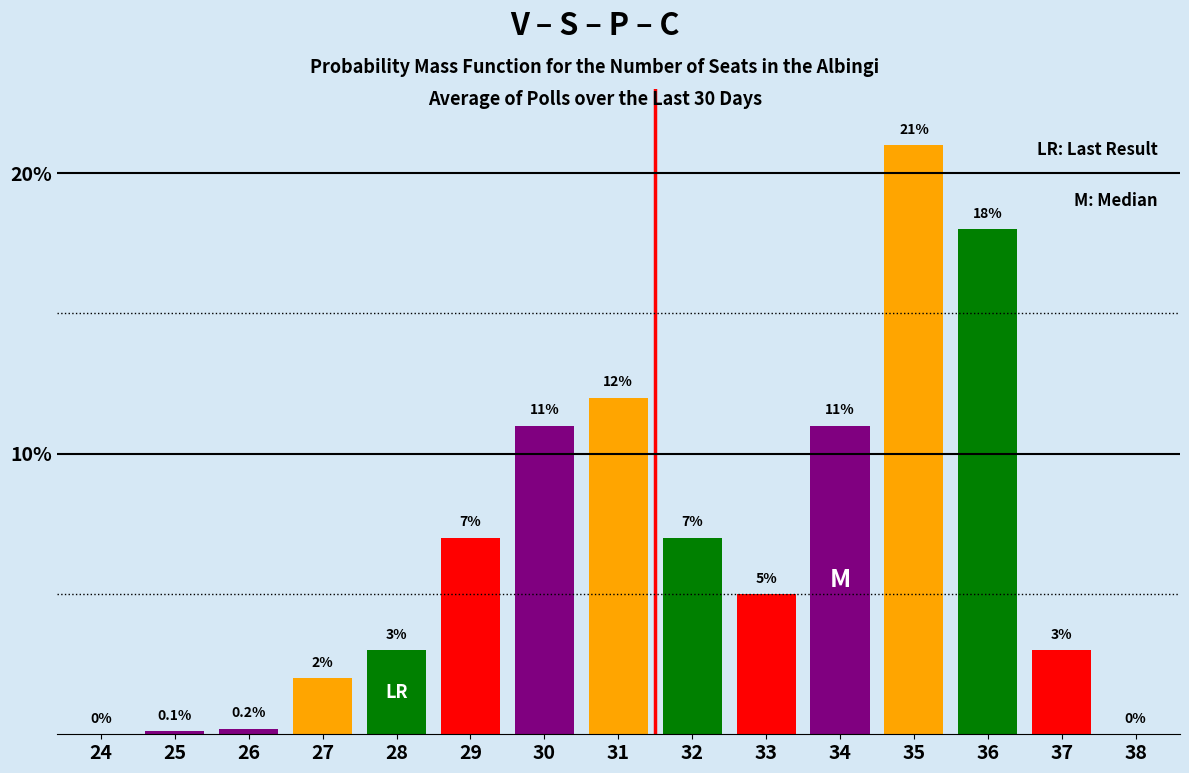

Reading left to right, list all the values displayed in this chart.

24=0.0	25=0.1	26=0.2	27=2.0	28=3.0	29=7.0	30=11.0	31=12.0	32=7.0	33=5.0	34=11.0	35=21.0	36=18.0	37=3.0	38=0.0